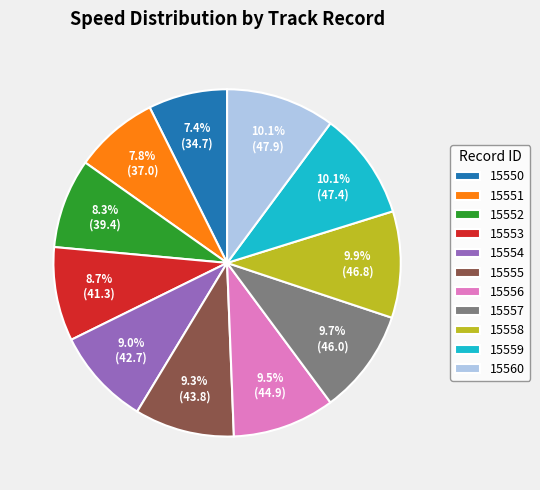

Is 15550 the majority of the pie?

No